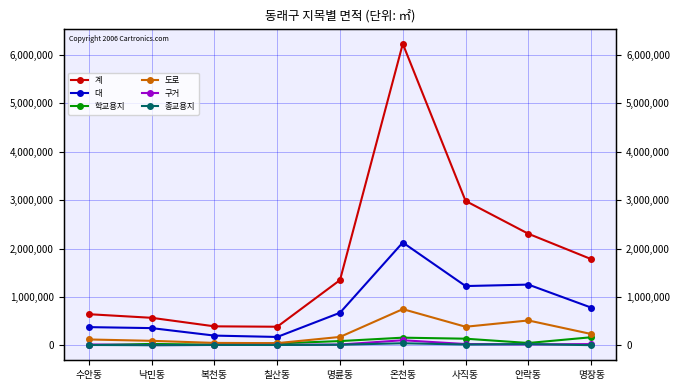

Which series ends up on top after the final intersection of 종교용지 and 학교용지?

학교용지